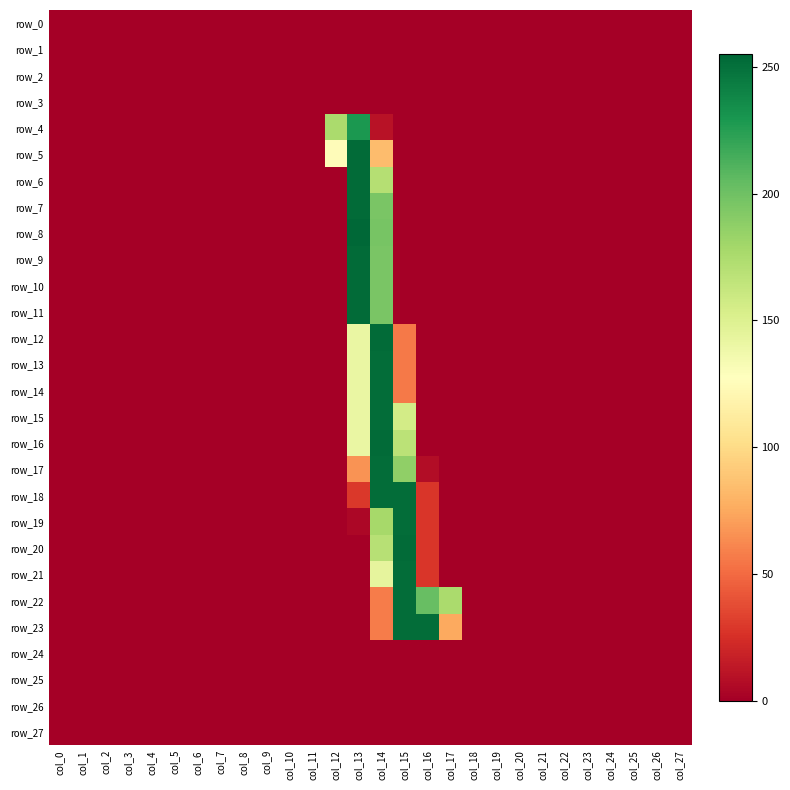

At how many categories does at least one series exceed 193?

4